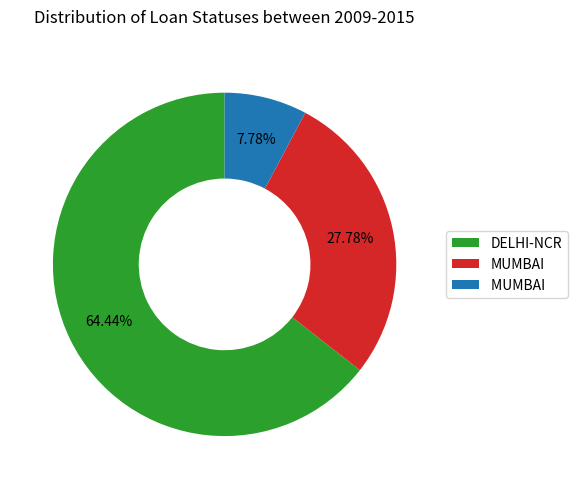

Is there any slice that represents more than half of the pie?

Yes